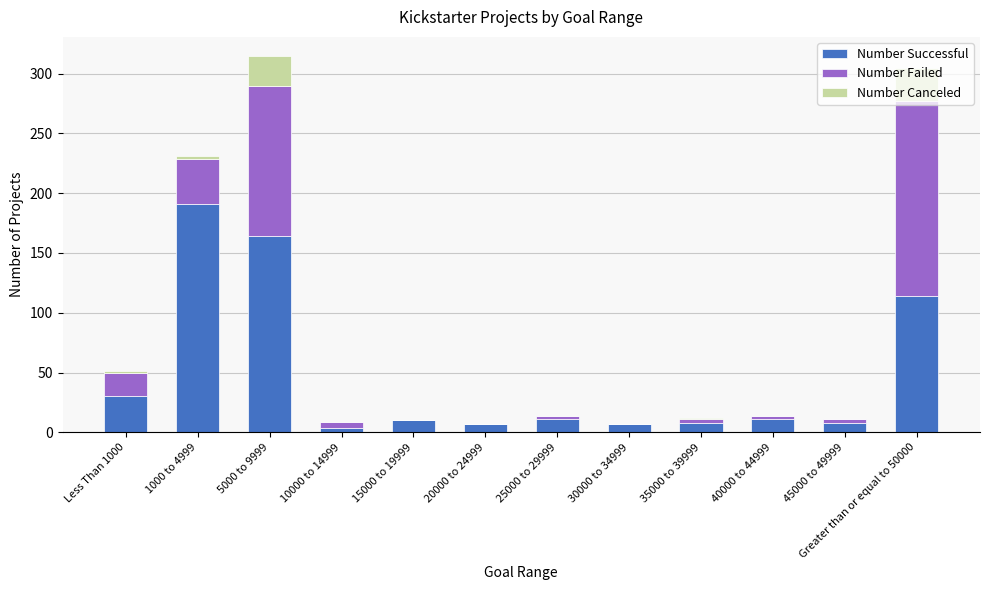

The value of Number Successful at 5000 to 9999 is 109. True or false?

False